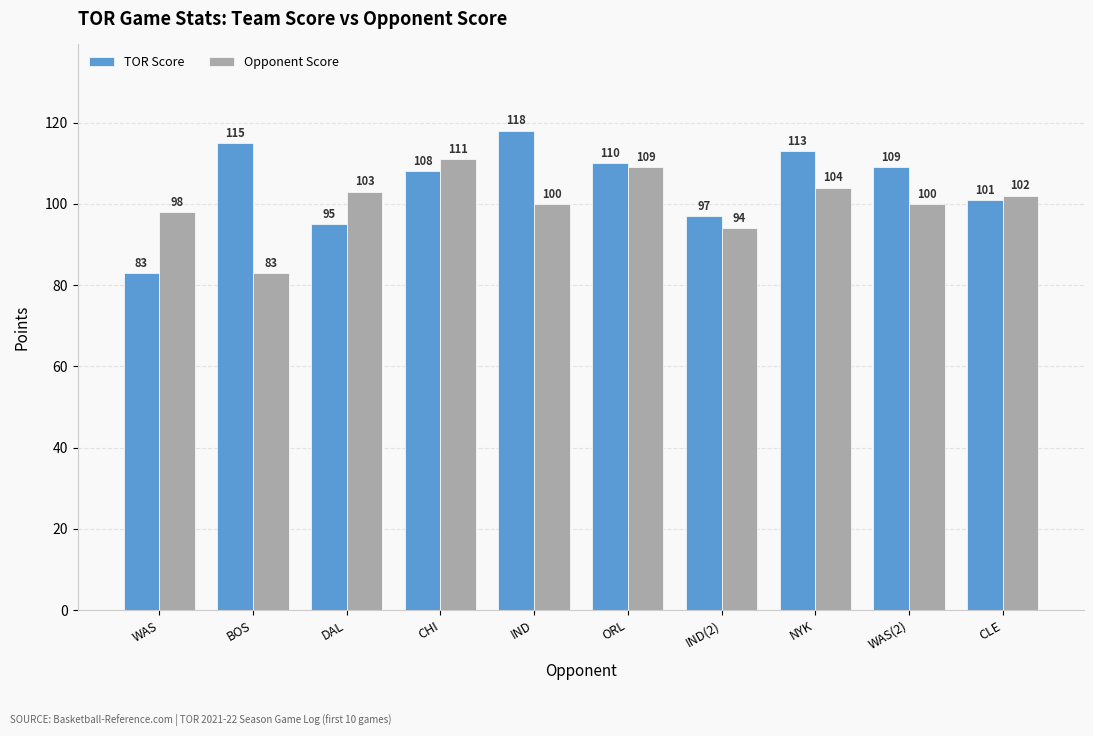

At which label does Opponent Score first exceed 102?

DAL